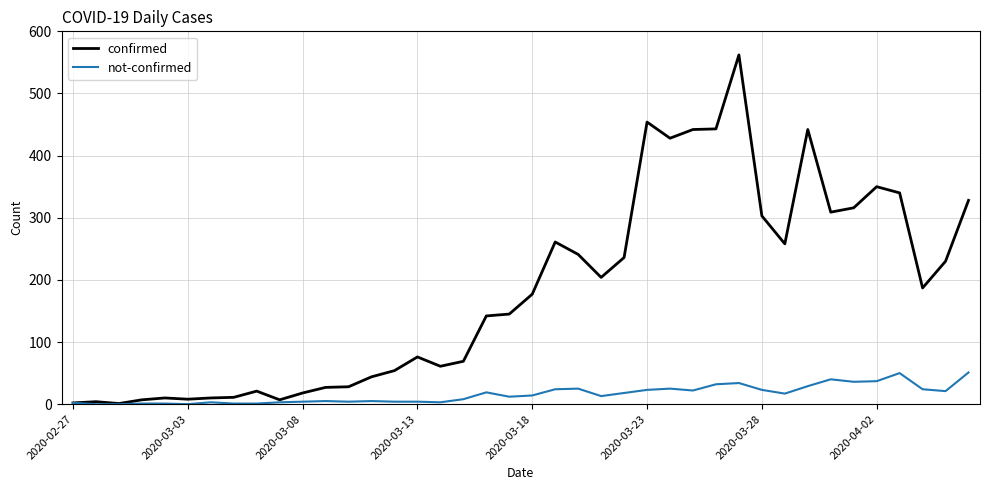

What is the highest value of the not-confirmed series?

51